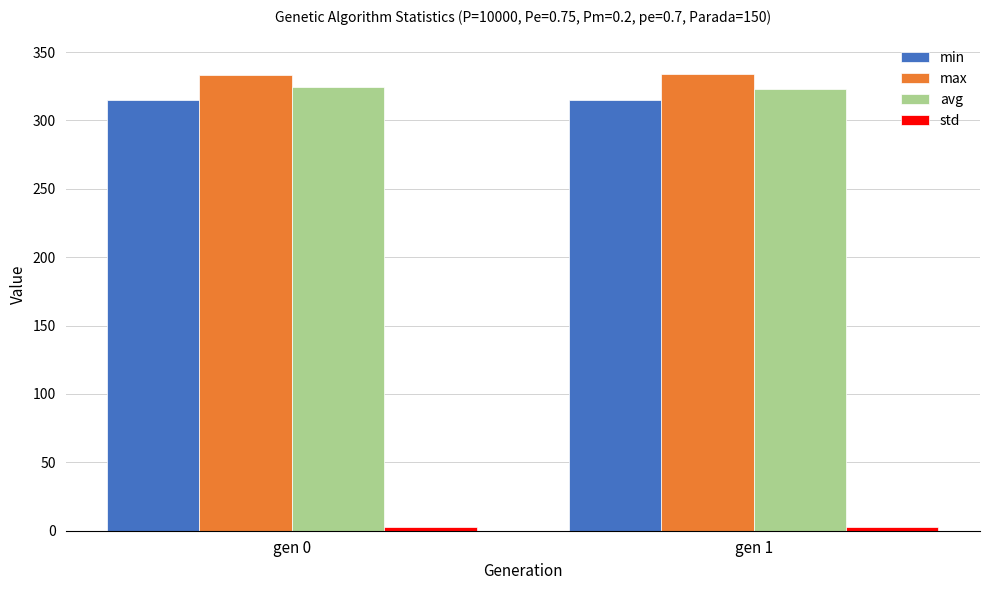

The min series shows 315.2 at gen 0. True or false?

True